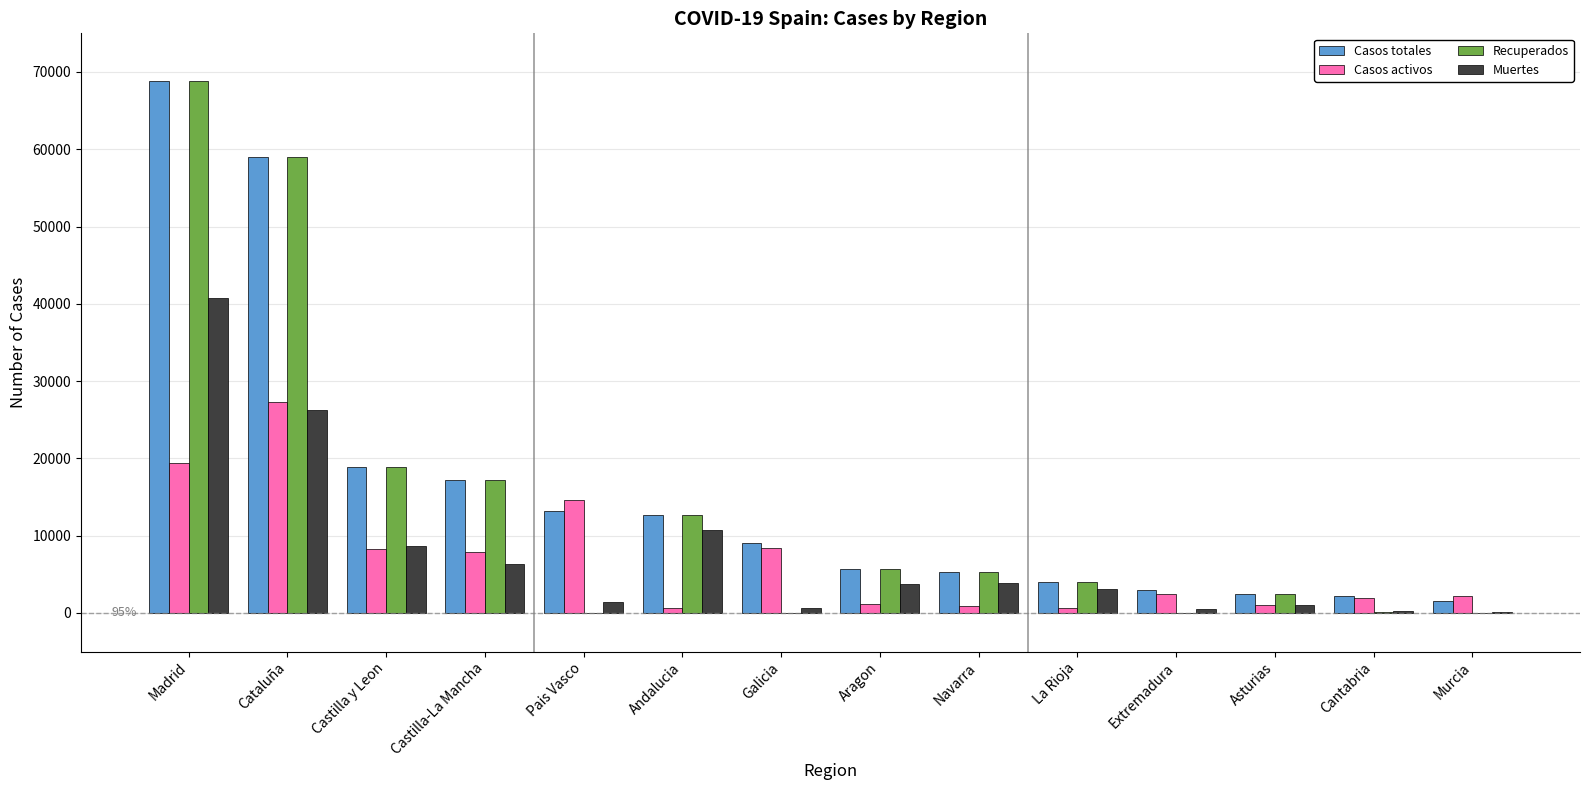

Which series changed the most between Madrid and Cantabria?

Recuperados